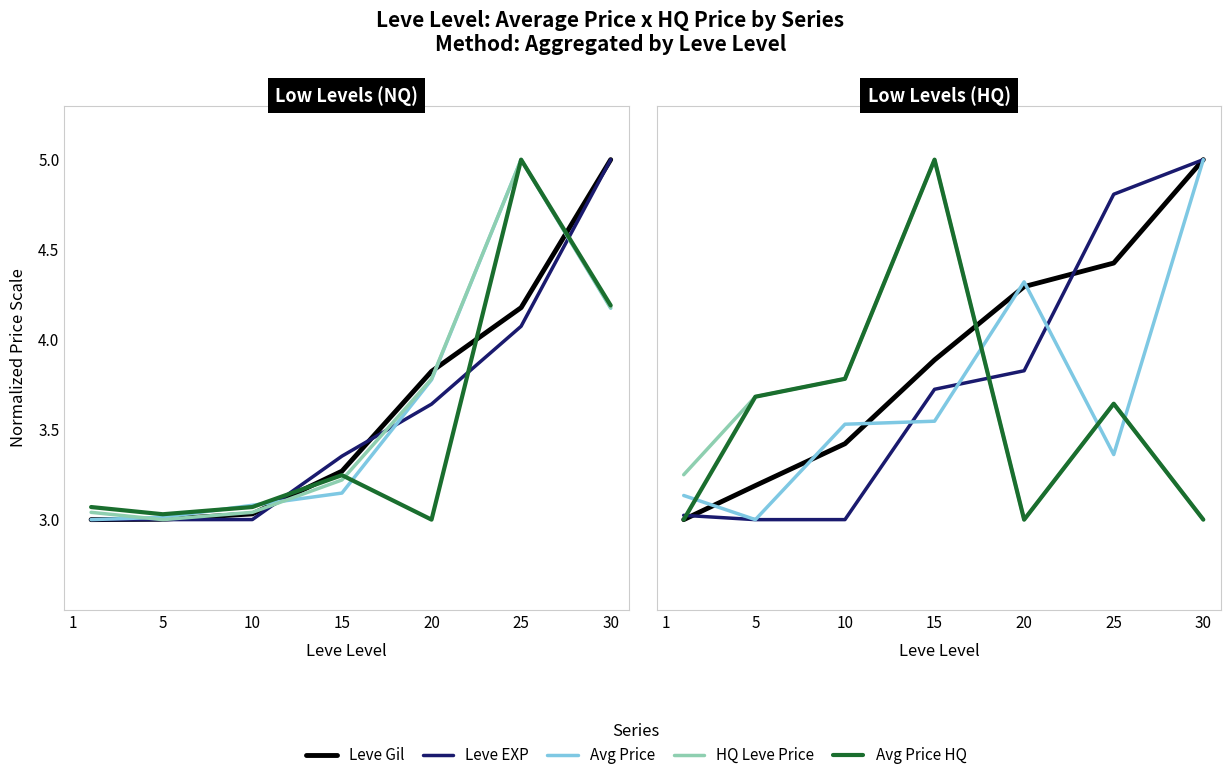

True or false: HQ Leve Price and Avg Price HQ intersect in this chart.

False